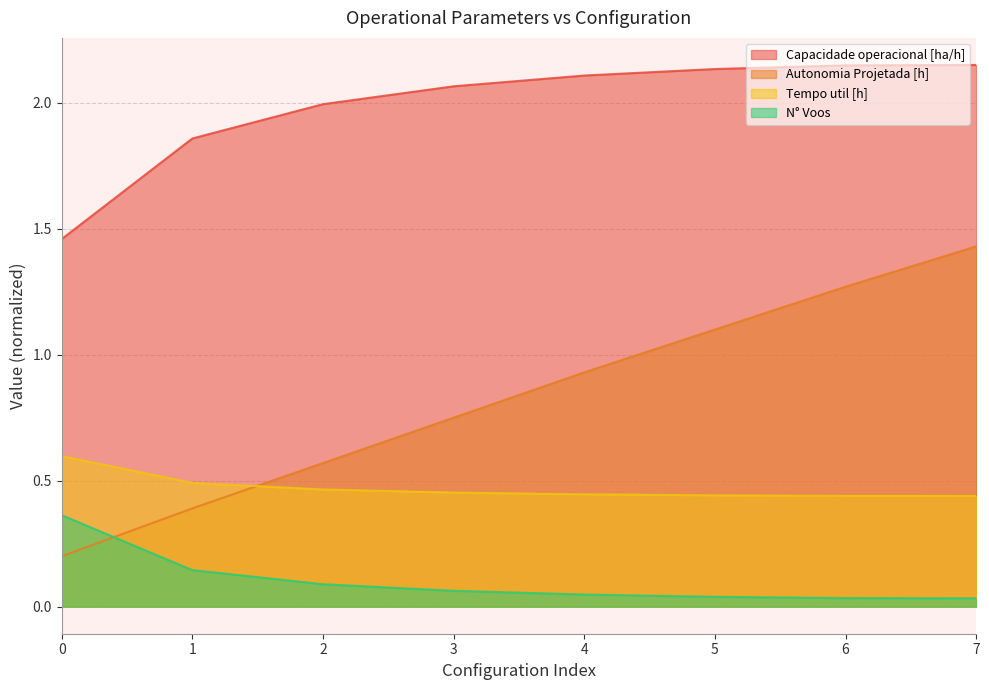

What is the average value of the Capacidade operacional [ha/h] series?

2.0